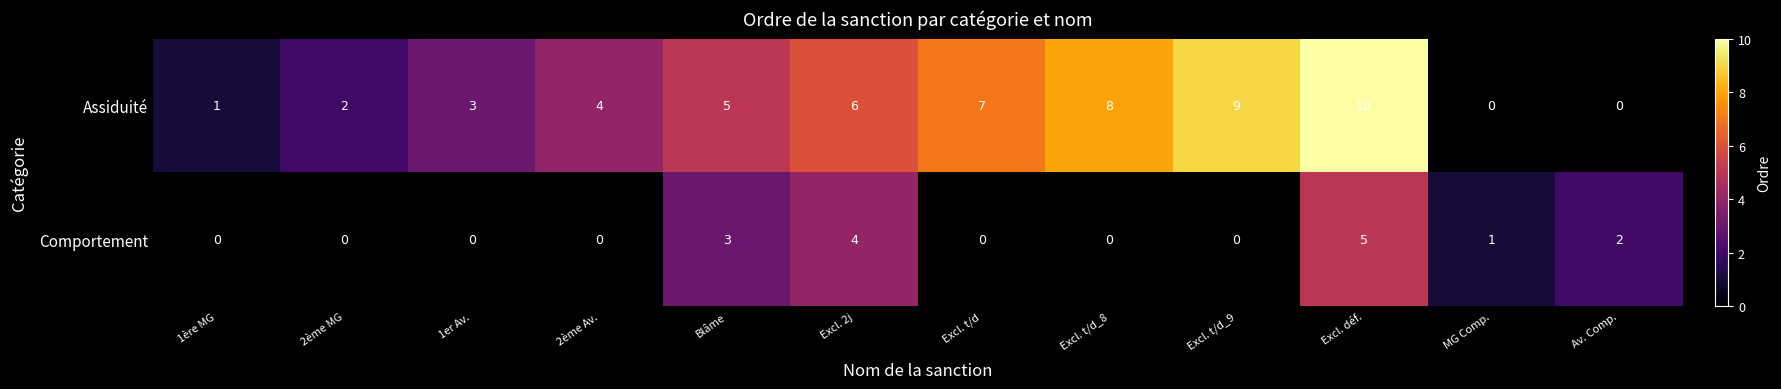

How many series are shown in this chart?

2